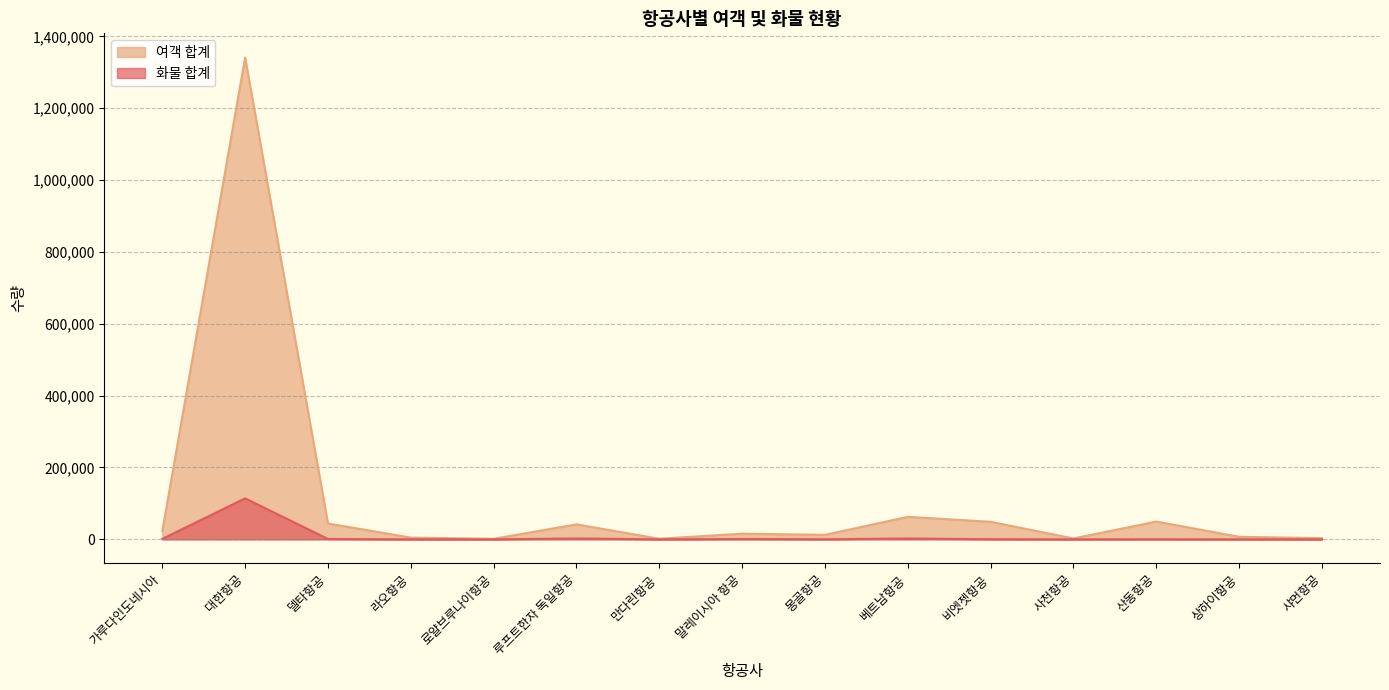

What are all the series names shown in the legend?

여객 합계, 화물 합계